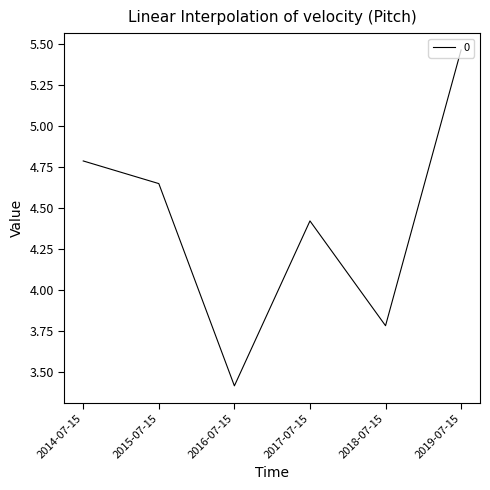

Which category has the lowest value across all series?

2016-07-15